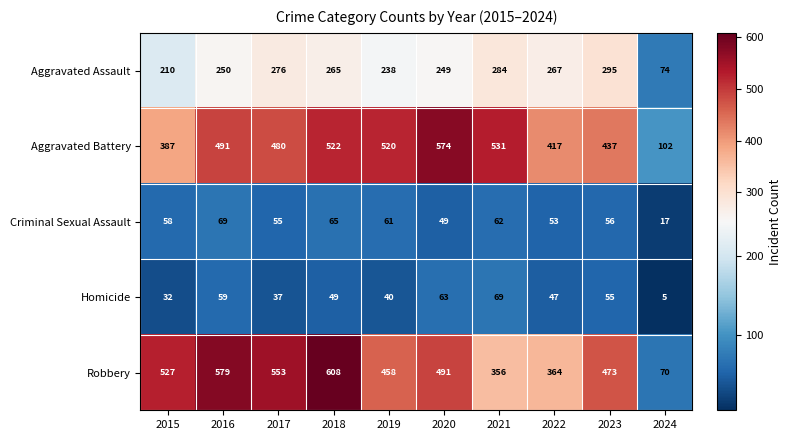

What is the sum of all Homicide values?

456